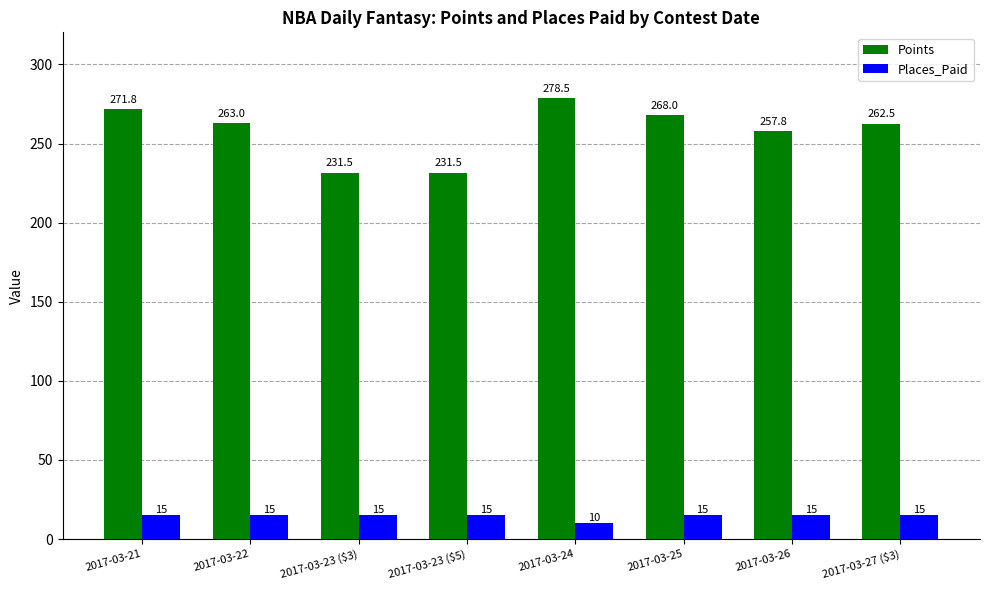

How many bars are there in total?

16